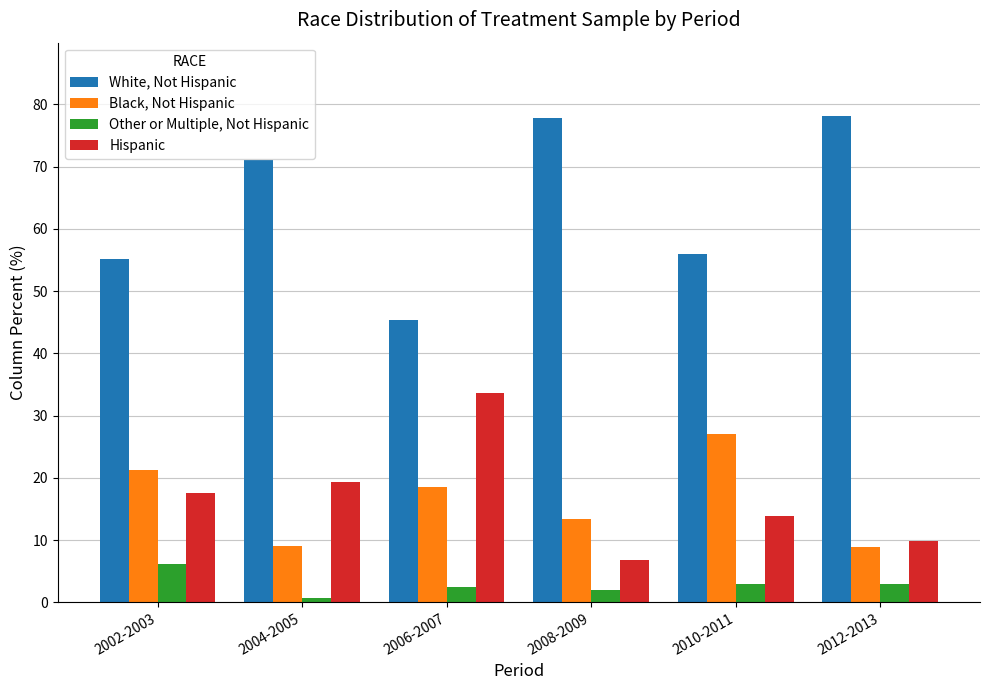

At which label does Black, Not Hispanic first exceed 18?

2002-2003